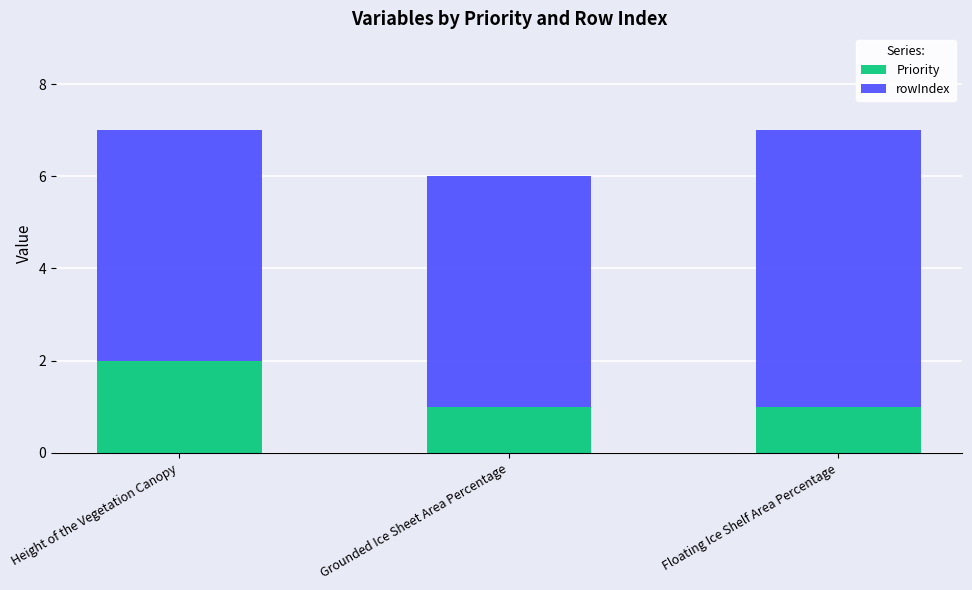

How many series are shown in this chart?

2